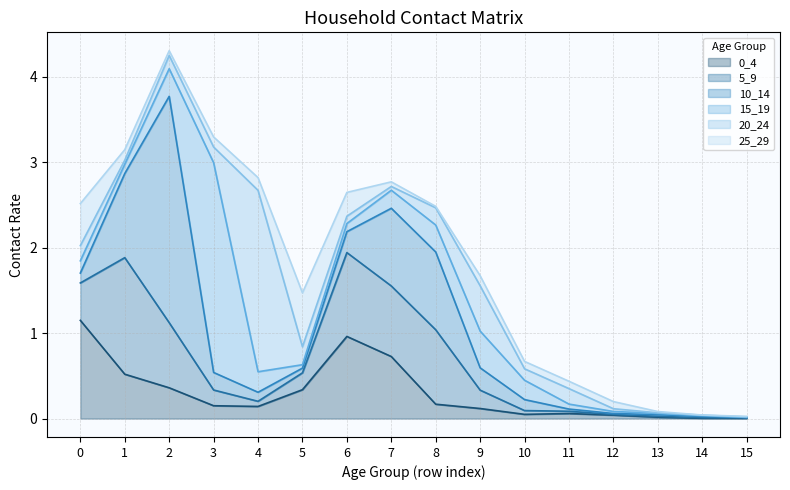

Reading right to left, what are all the values shown in this chart?

0_4: 15=0.0	14=0.0	13=0.0	12=0.0	11=0.1	10=0.0	9=0.1	8=0.2	7=0.7	6=1.0	5=0.3	4=0.1	3=0.2	2=0.4	1=0.5	0=1.1
5_9: 15=0.0	14=0.0	13=0.0	12=0.0	11=0.0	10=0.0	9=0.2	8=0.9	7=0.8	6=1.0	5=0.2	4=0.1	3=0.2	2=0.8	1=1.4	0=0.4
10_14: 15=0.0	14=0.0	13=0.0	12=0.0	11=0.0	10=0.1	9=0.3	8=0.9	7=0.9	6=0.2	5=0.1	4=0.1	3=0.2	2=2.6	1=1.0	0=0.1
15_19: 15=0.0	14=0.0	13=0.0	12=0.0	11=0.1	10=0.2	9=0.4	8=0.3	7=0.2	6=0.1	5=0.0	4=0.2	3=2.5	2=0.3	1=0.1	0=0.1
20_24: 15=0.0	14=0.0	13=0.0	12=0.0	11=0.2	10=0.1	9=0.5	8=0.2	7=0.0	6=0.1	5=0.2	4=2.1	3=0.2	2=0.2	1=0.0	0=0.2
25_29: 15=0.0	14=0.0	13=0.0	12=0.1	11=0.1	10=0.1	9=0.1	8=0.0	7=0.1	6=0.3	5=0.6	4=0.1	3=0.1	2=0.1	1=0.1	0=0.5